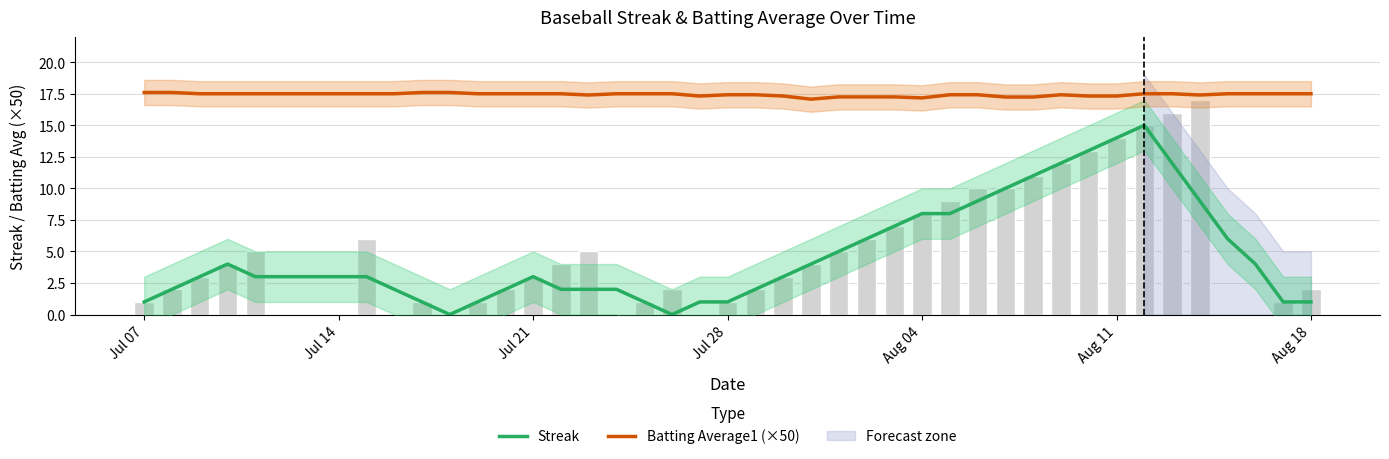

How many categories are shown in the chart?

40